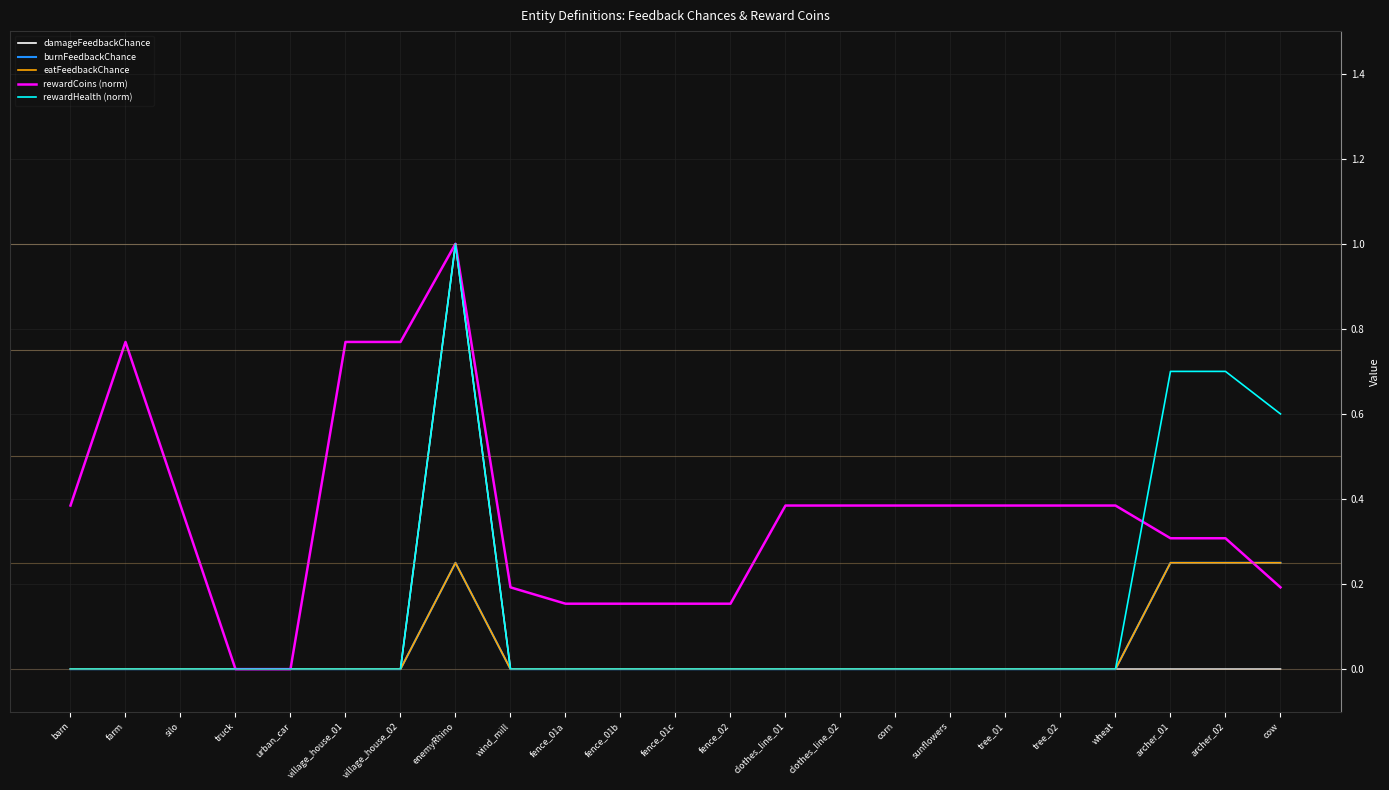

Is this an area chart (filled region under the line)?

No